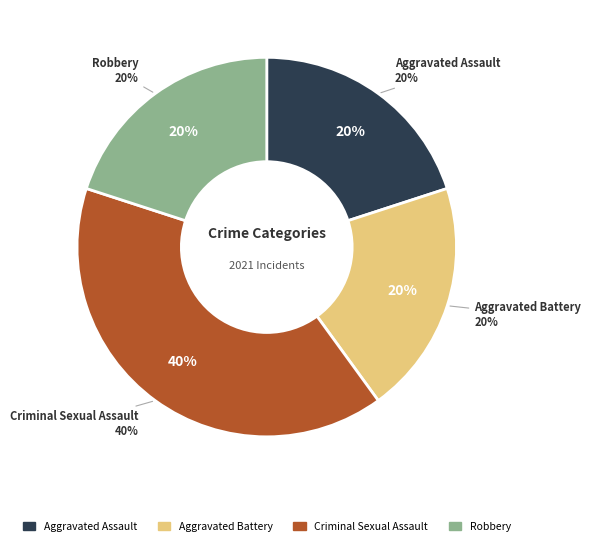

What is the smallest slice in the pie chart?

Aggravated Assault